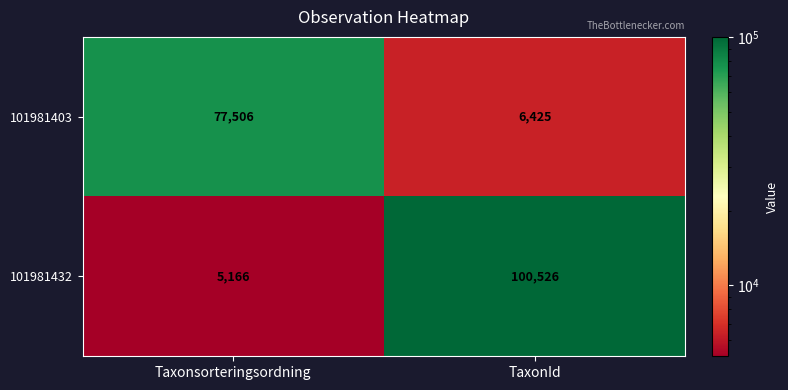

Which category has the lowest value across all series?

Taxonsorteringsordning